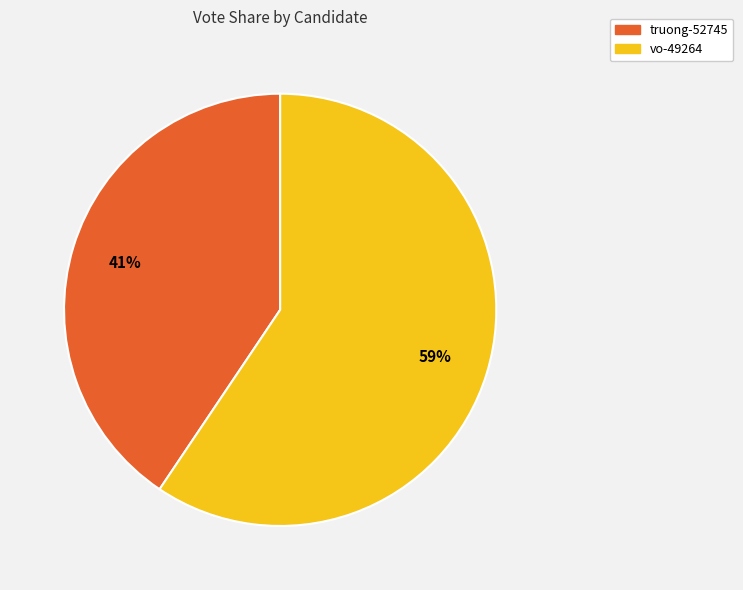

Combined, do truong-52745 and vo-49264 account for over 50%?

Yes